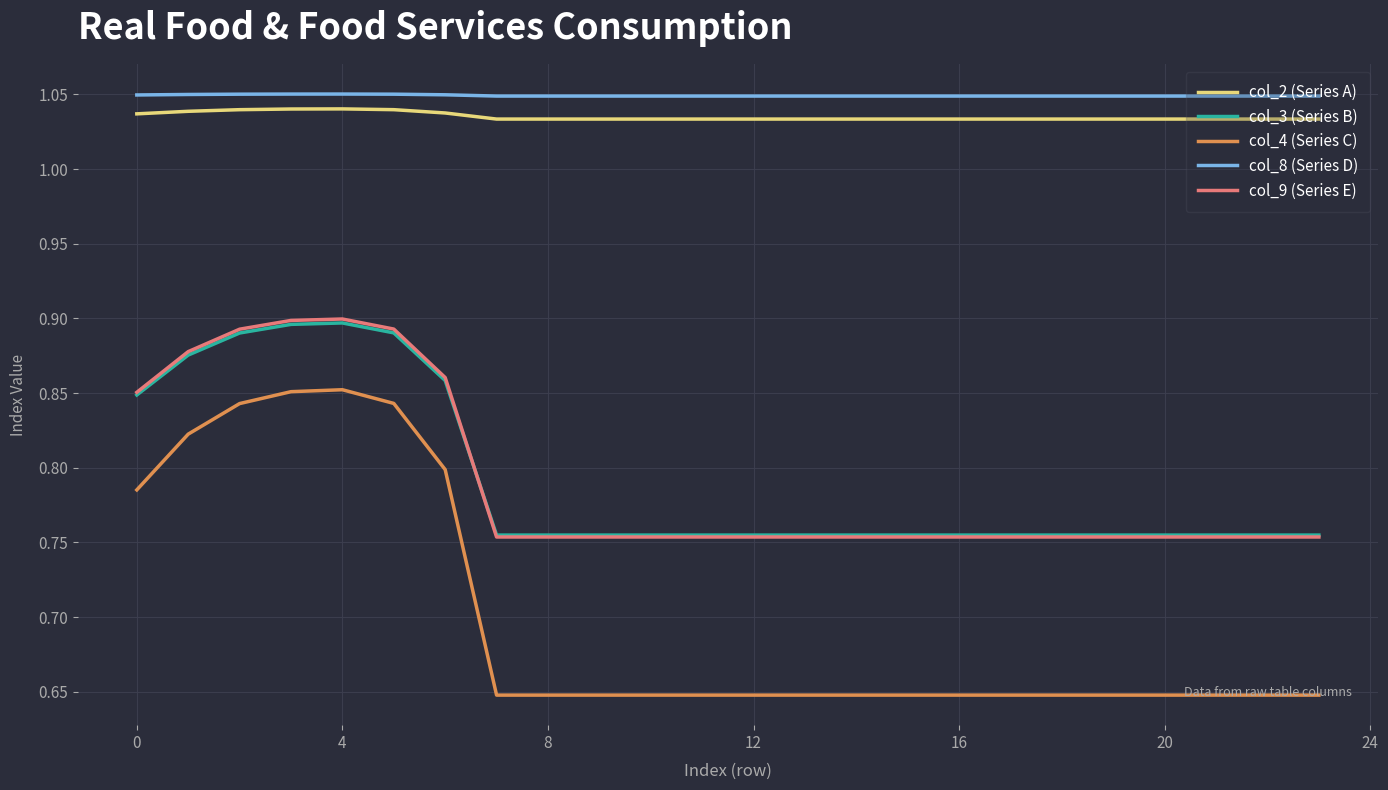

True or false: col_4 (Series C) and col_2 (Series A) cross at least once.

False